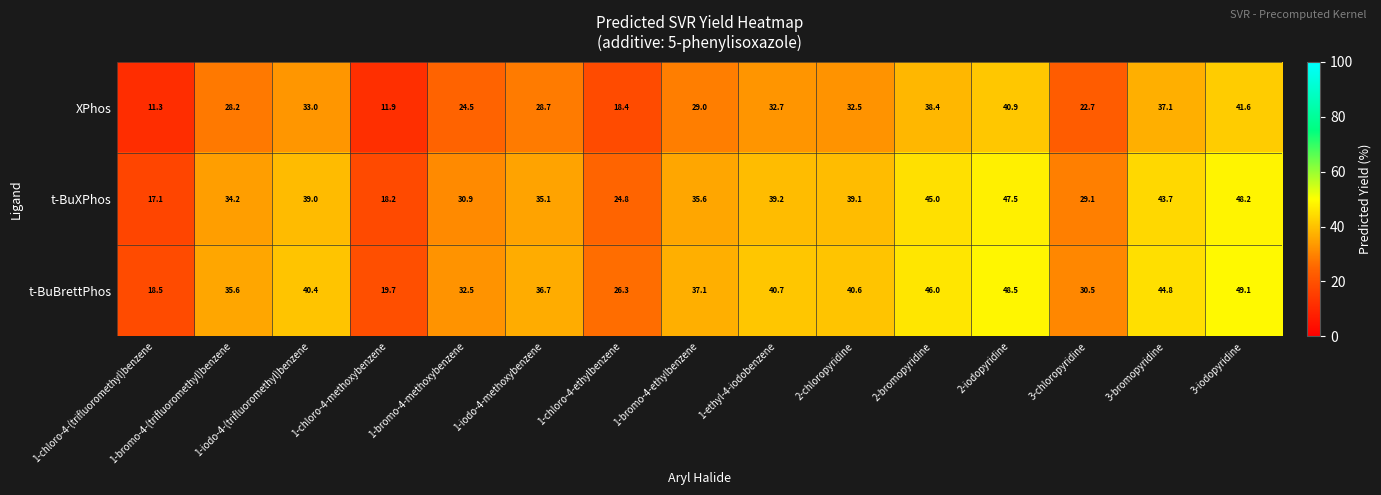

Count the number of data series in this chart.

3